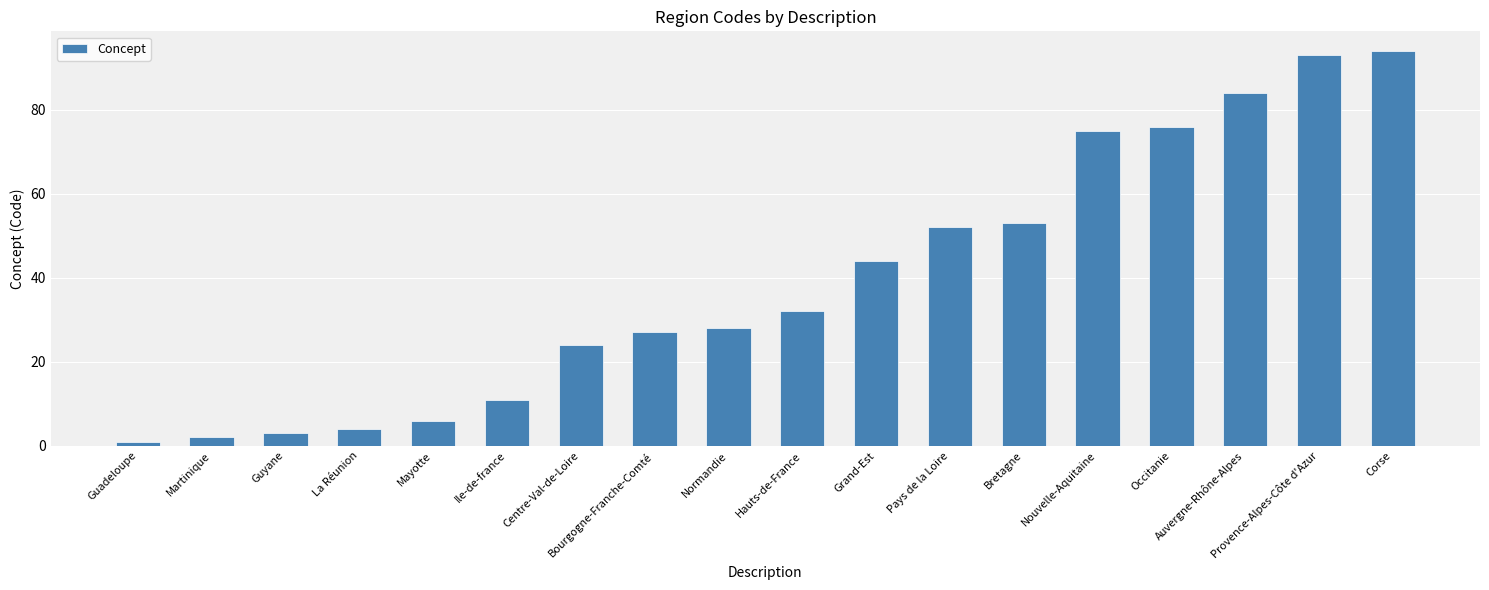

The value at Corse is 131. True or false?

False